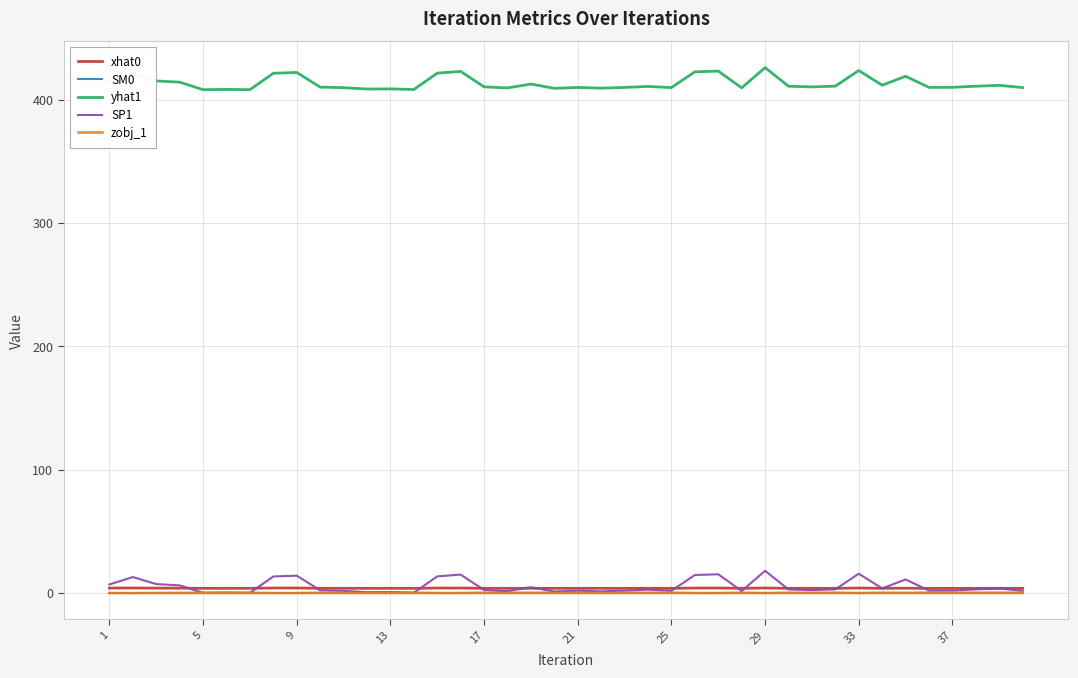

What are all the series names shown in the legend?

xhat0, SM0, yhat1, SP1, zobj_1